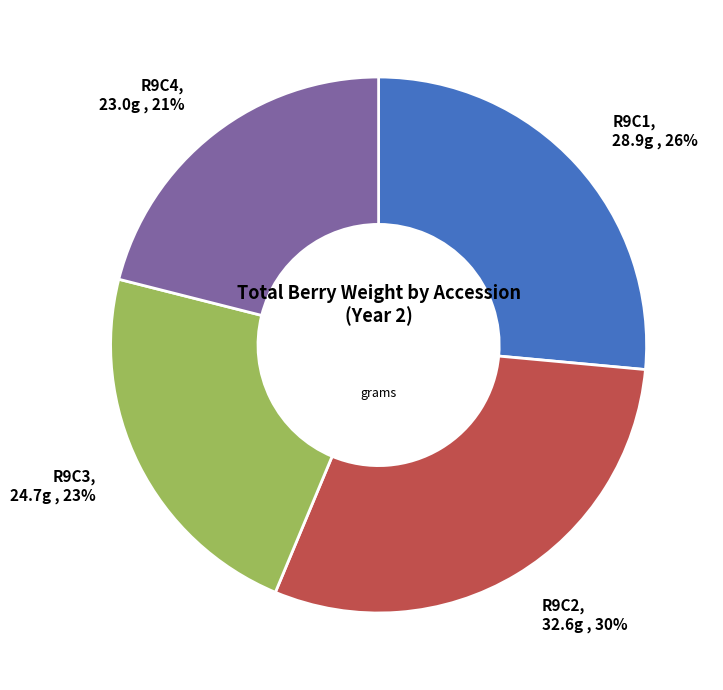

Does any single category account for the majority?

No